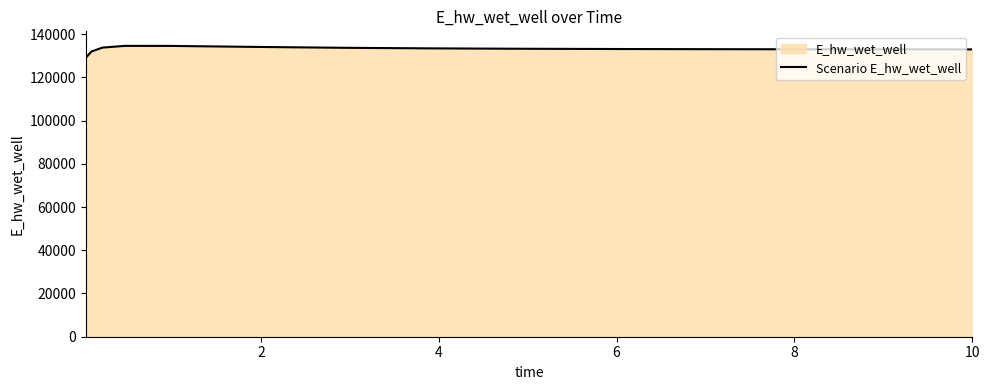

What is the difference between the maximum and minimum values?

5516.8